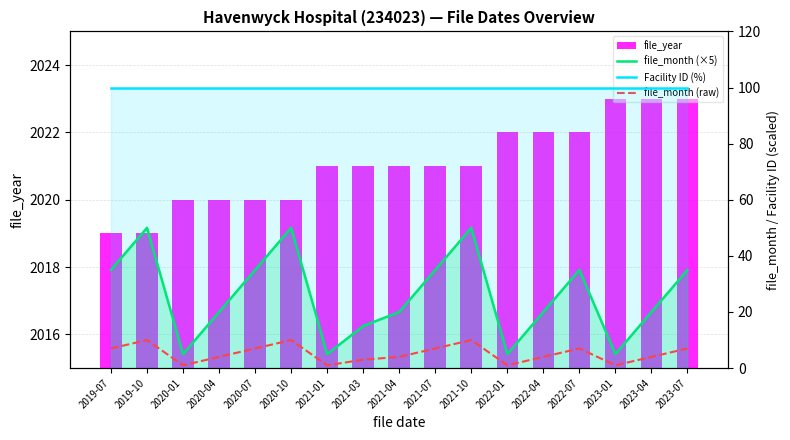

Which series has the largest range (max minus min)?

file_month (×5)